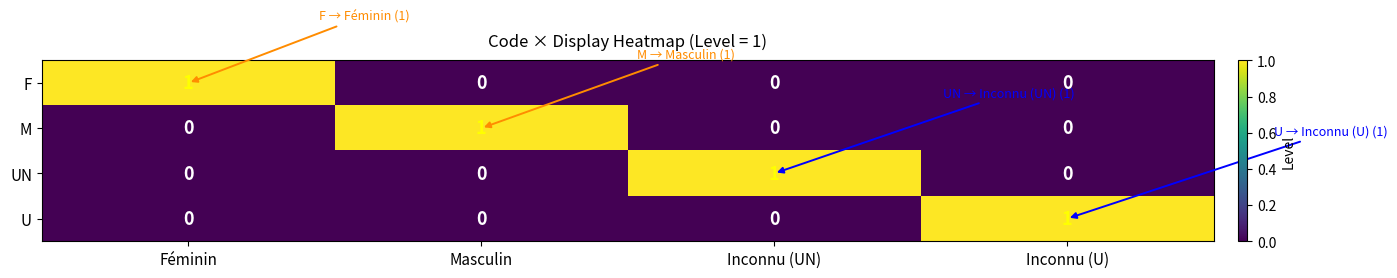

At which label does U reach its peak?

Inconnu (U)